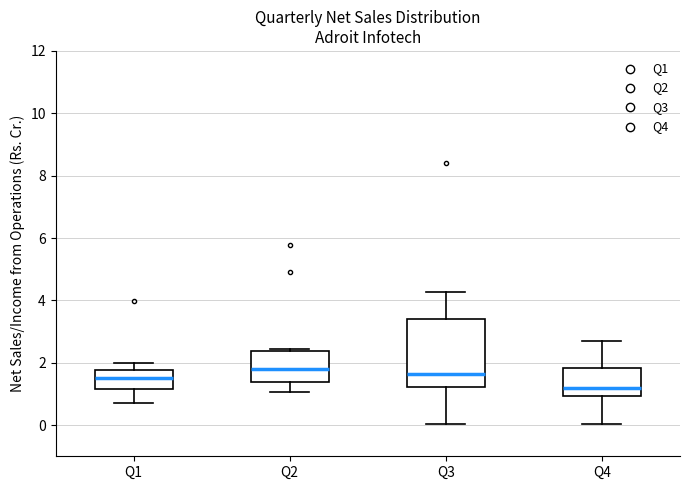

Reading left to right, read every box against the y-axis: the position of its median line, the range the box covers, and the ends of its whiskers. The values are not printed on the chart, so give them approximately, as read against the axis.

Q1: median 1.6, box 1.2 to 1.8, whiskers 0.8 to 2.0
Q2: median 1.8, box 1.4 to 2.4, whiskers 1.0 to 2.4
Q3: median 1.6, box 1.2 to 3.4, whiskers 0.0 to 4.2
Q4: median 1.2, box 1.0 to 1.8, whiskers 0.0 to 2.8